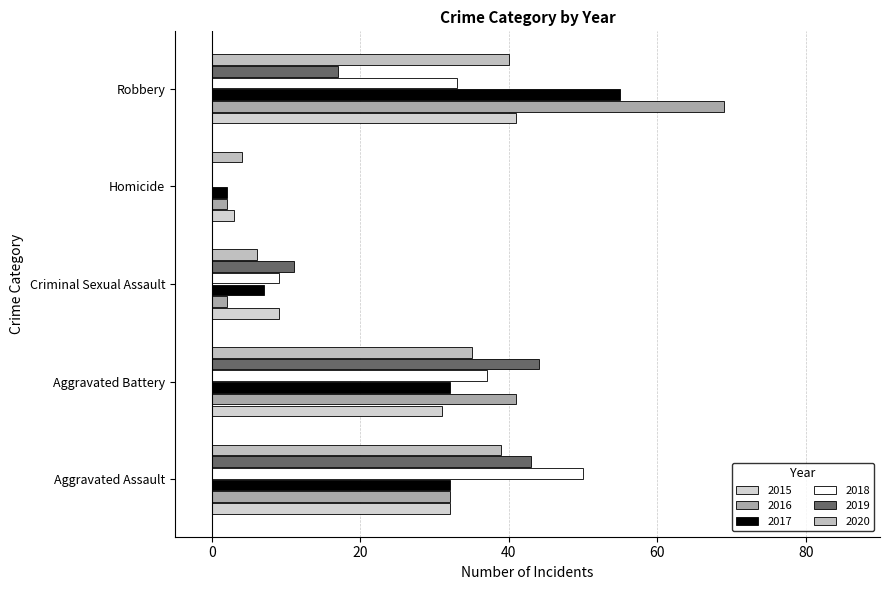

Count the number of data series in this chart.

6